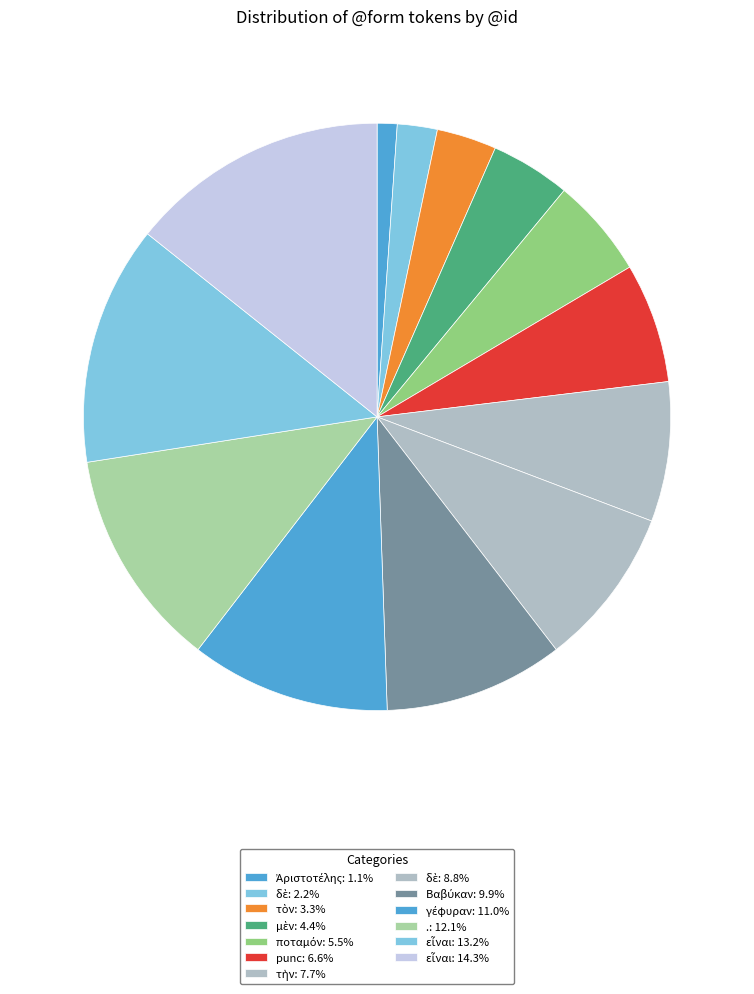

Is there a majority slice in this chart?

No